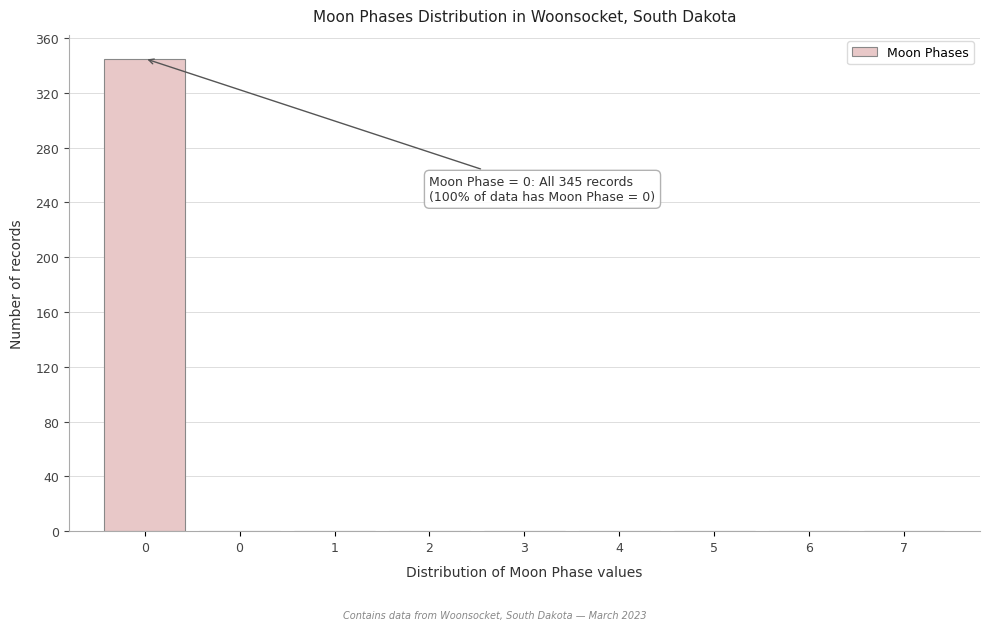

Are the bars horizontal?

No